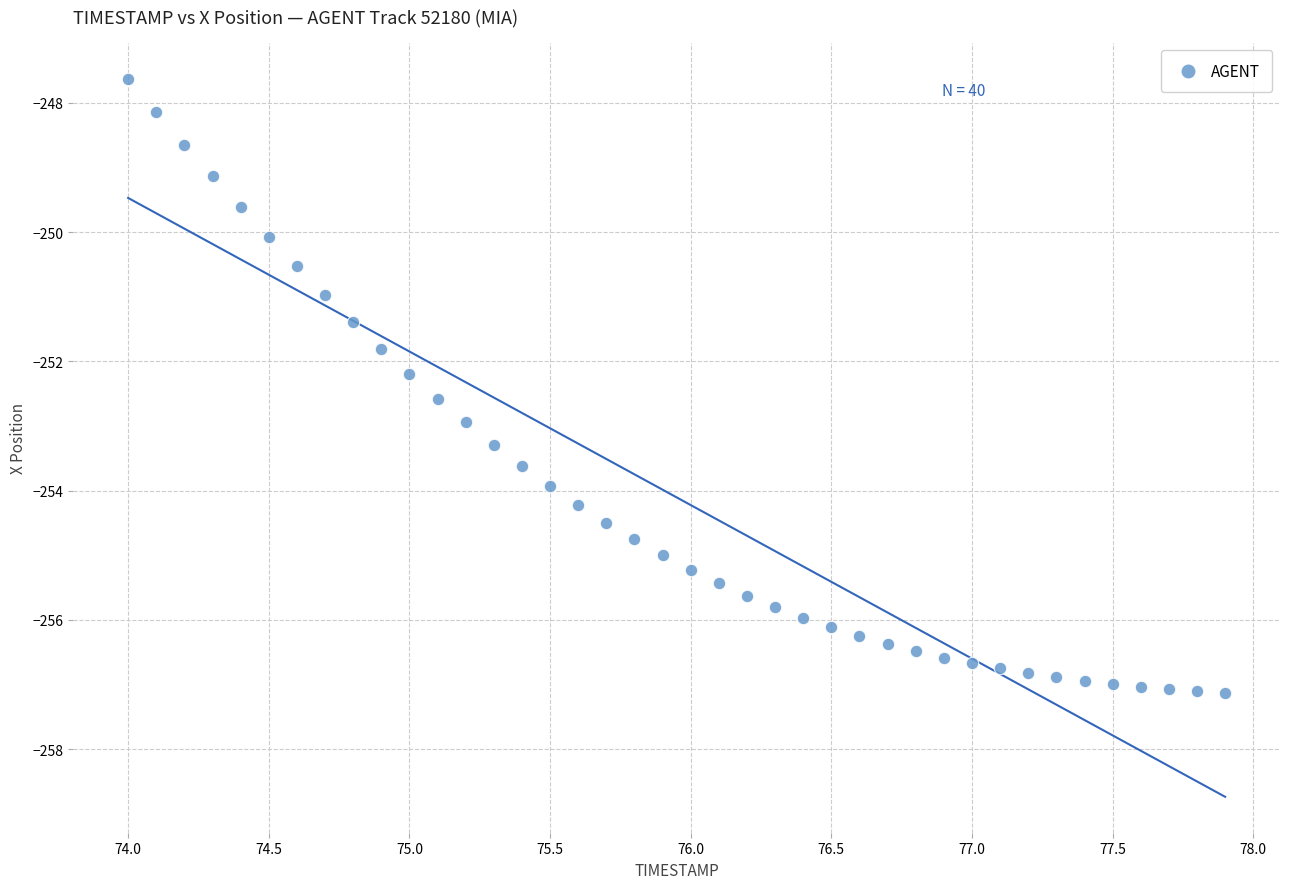

What is the range of X values (max minus min)?

3.9